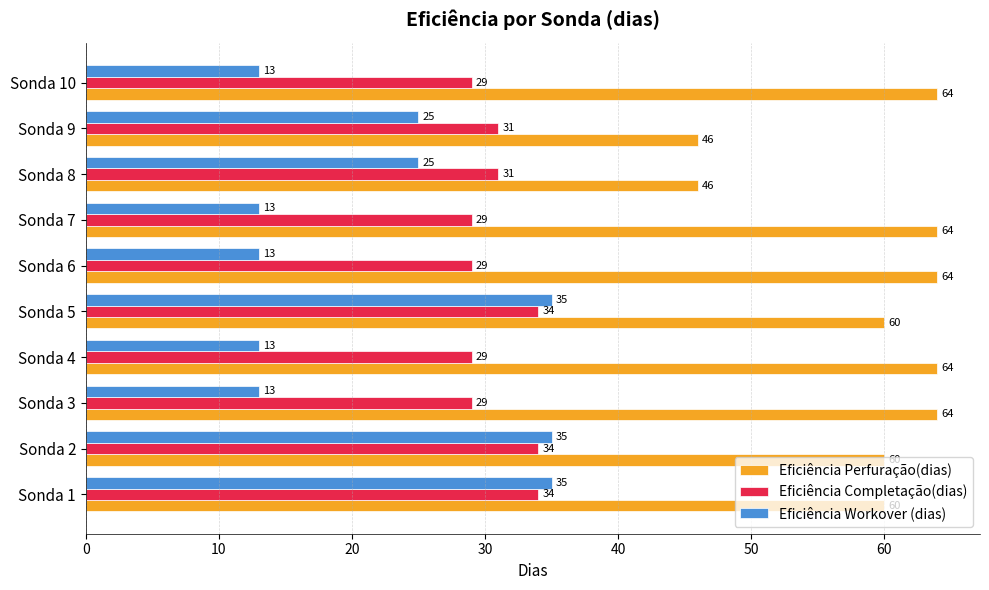

What is the total value across all series at Sonda 9?

102